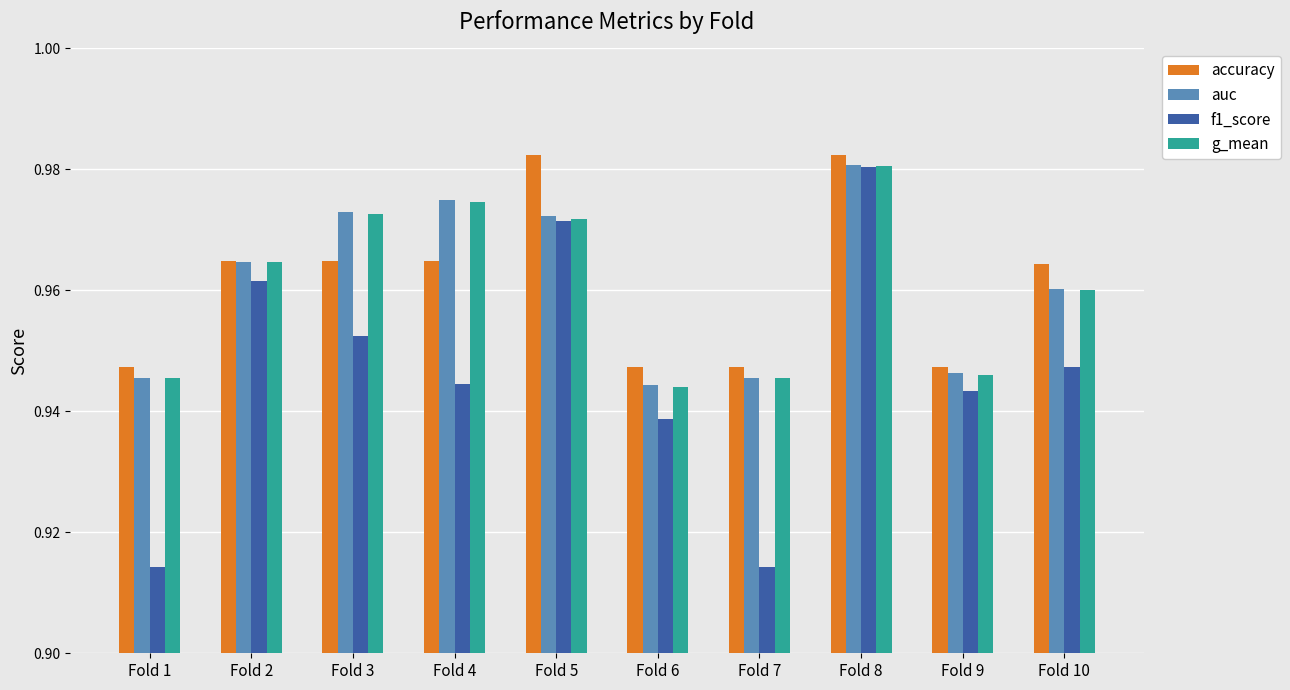

At which label does g_mean reach its peak?

Fold 8